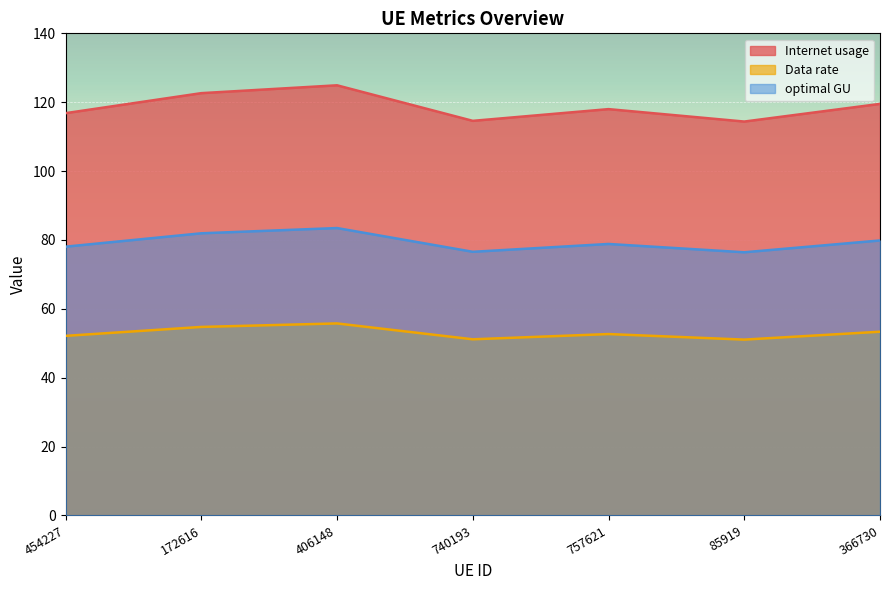

At which category is the sum across all series the highest?

406148